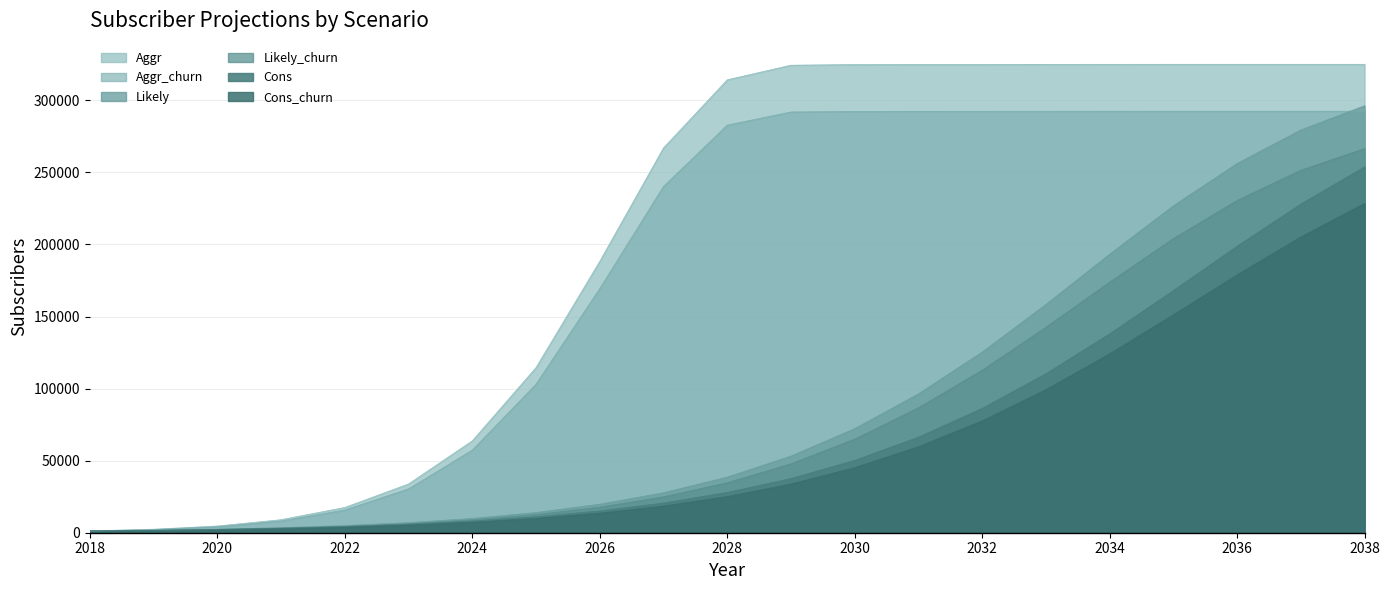

True or false: Aggr_churn and Likely_churn cross at least once.

False